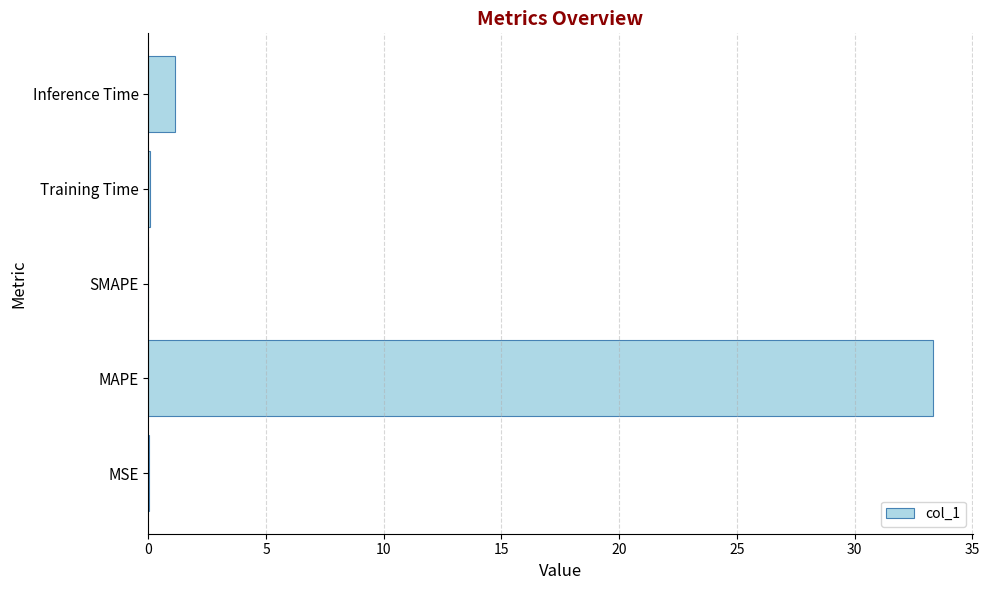

Are the bars horizontal?

Yes